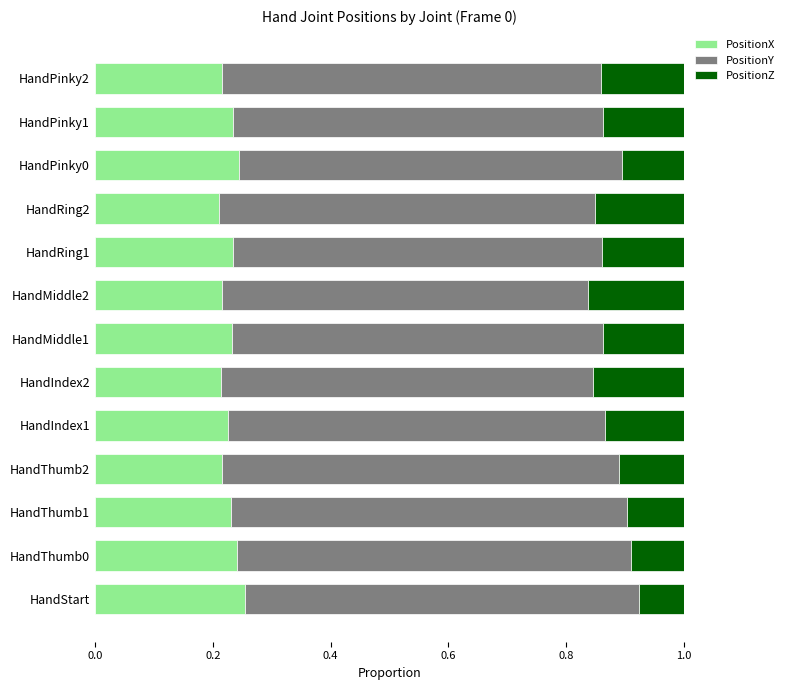

The value of PositionX at HandRing2 is 0.1. True or false?

False